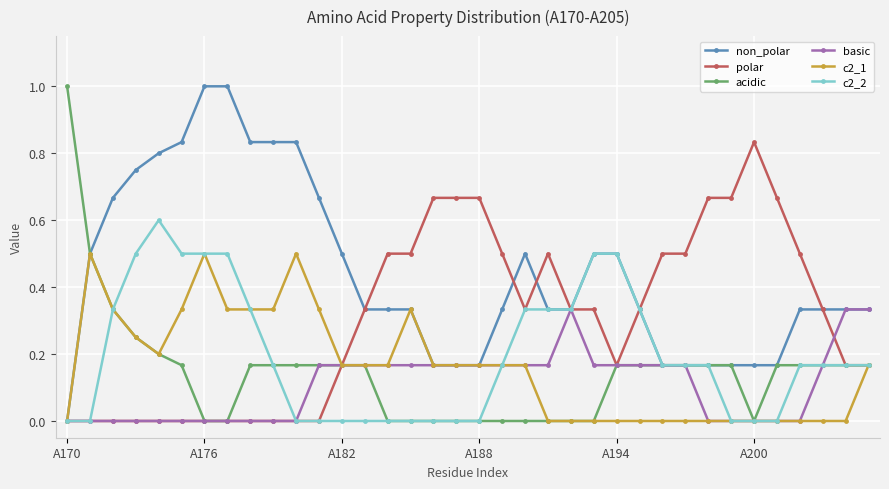

Which series has the largest total across all categories?

non_polar